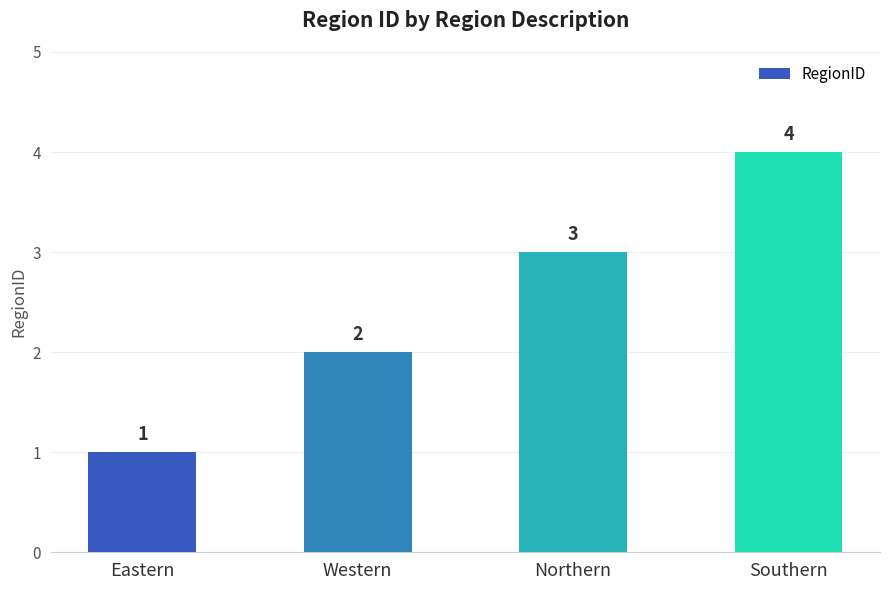

What position from the right is Western?

3